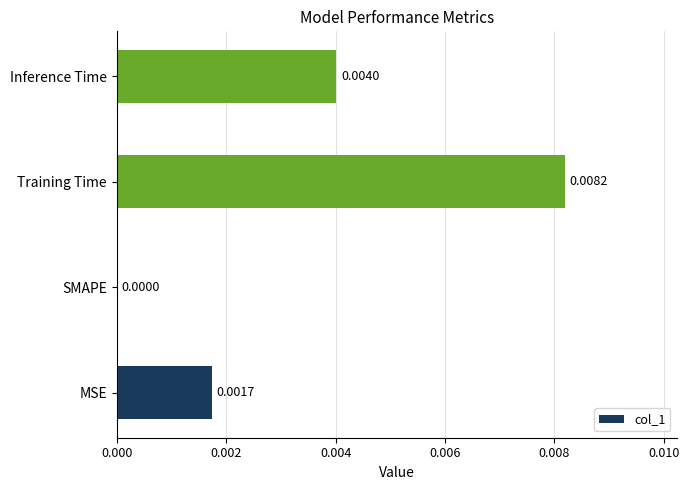

At which category does the chart reach its peak across all series?

Training Time